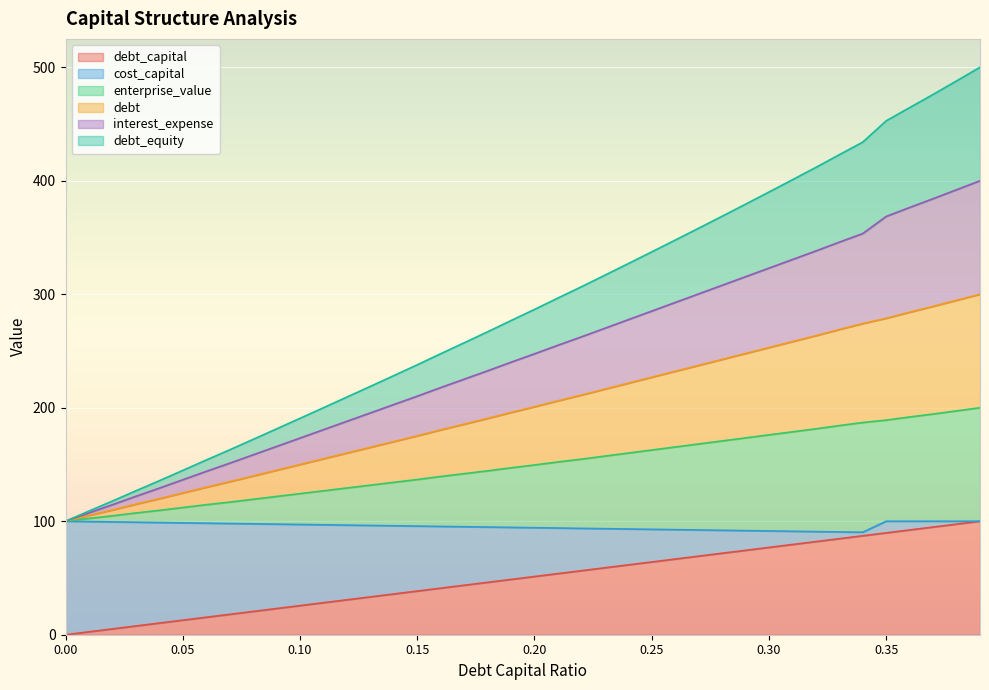

True or false: enterprise_value and cost_capital intersect in this chart.

False